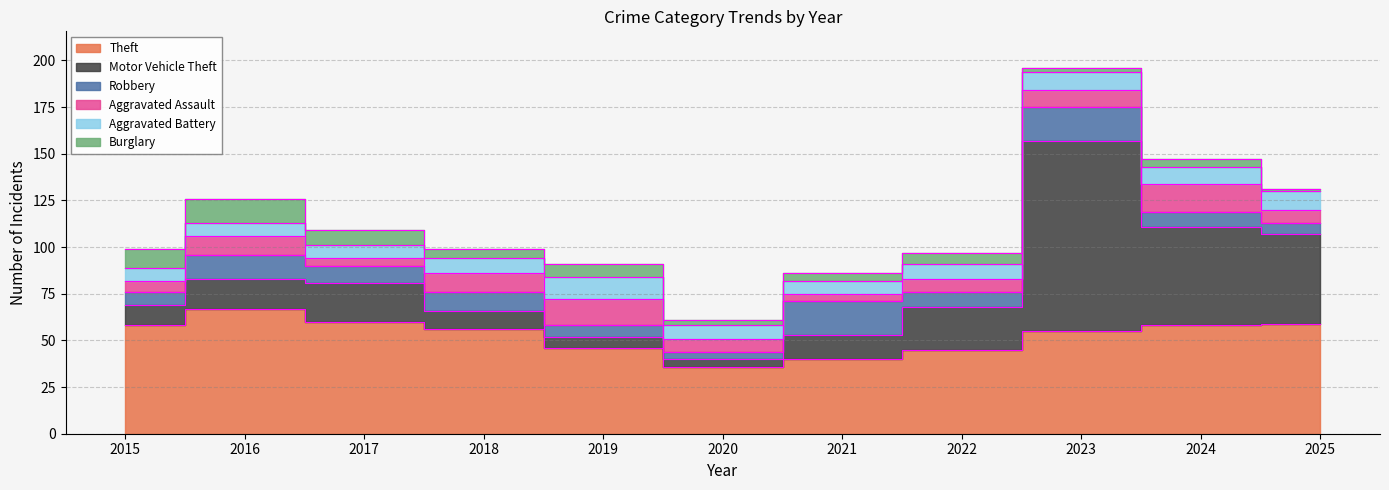

What is the value of the Robbery point at the 2nd from the left?

13